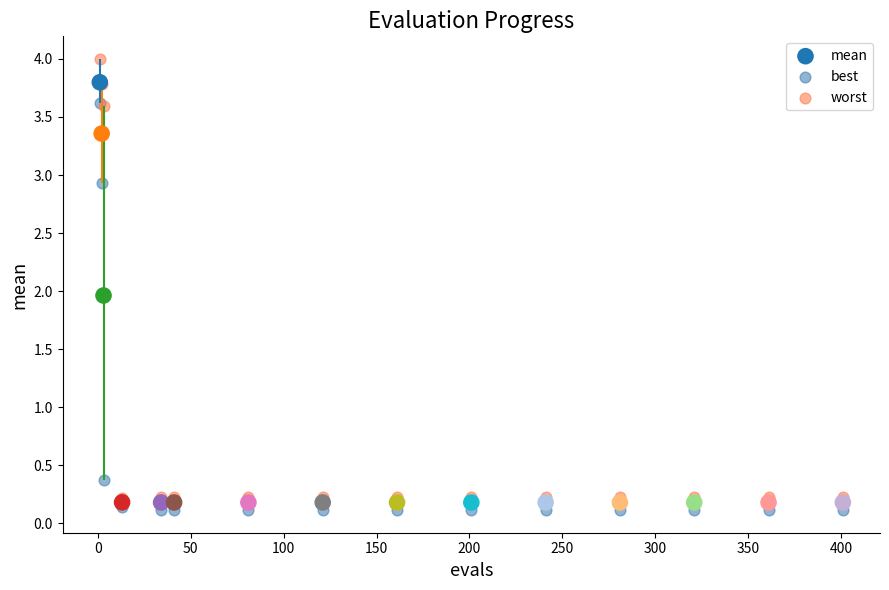

Which series contains the highest Y value?

worst